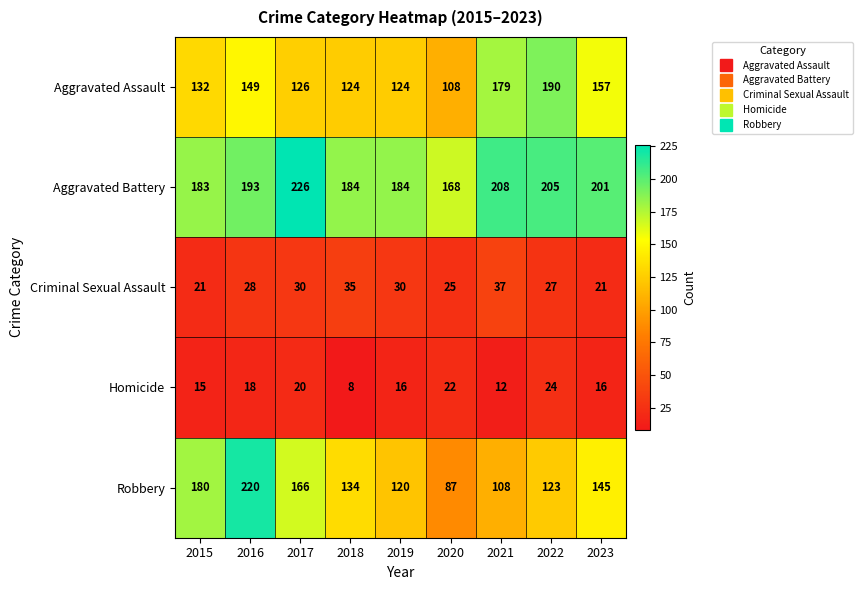

At which category is the sum across all series the highest?

2016